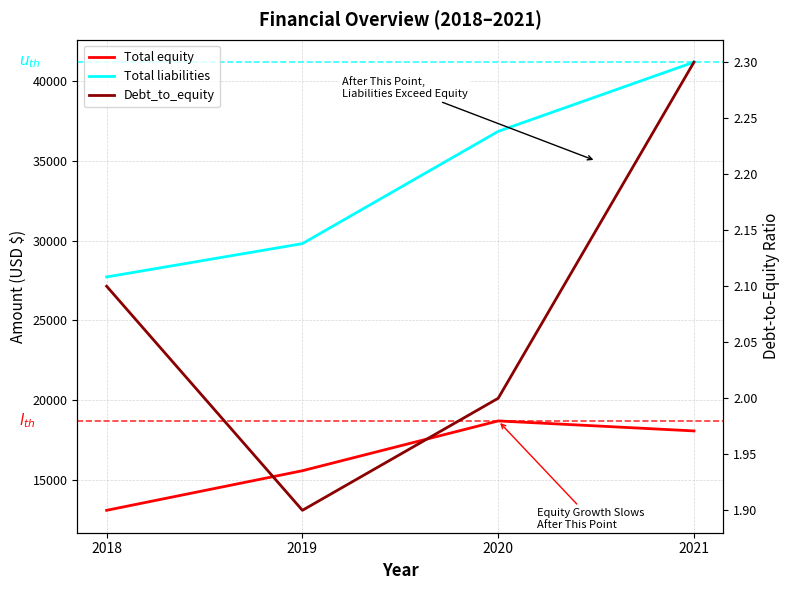

What is the difference between the maximum and minimum values in the Debt_to_equity series?

0.4